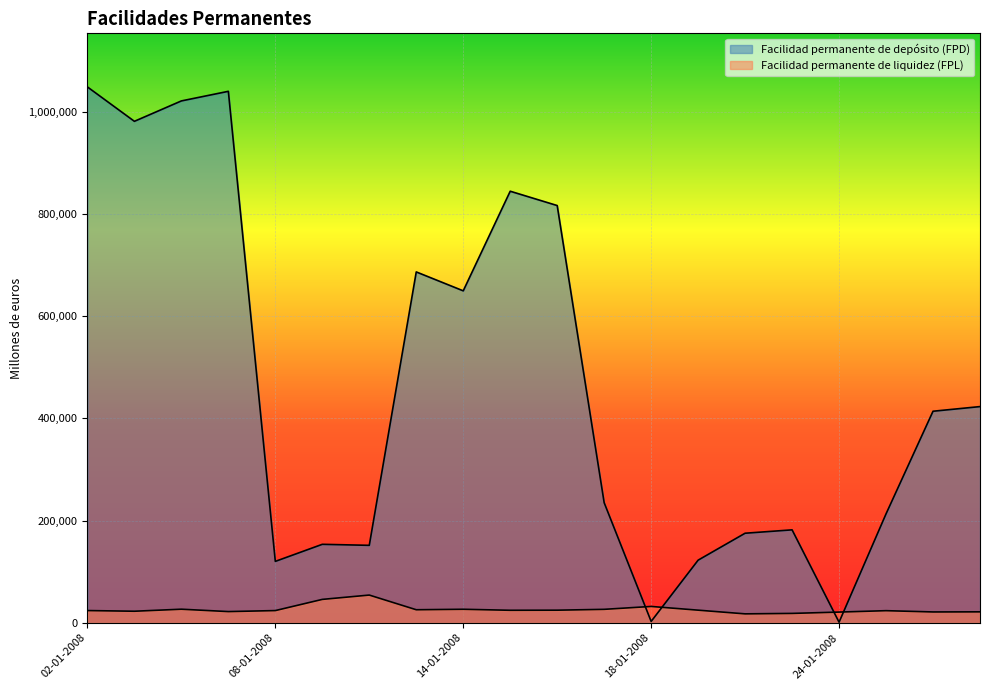

What is the average value of the Facilidad permanente de depósito (FPD) series?

464135